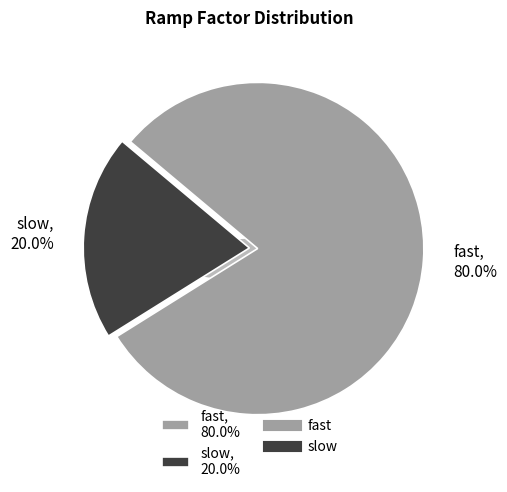

Count the number of slices in the pie.

2